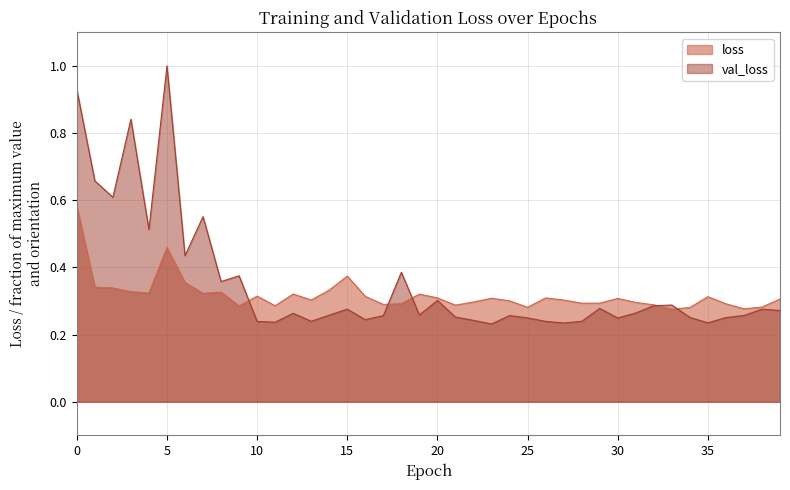

Which category has the lowest value across all series?

23